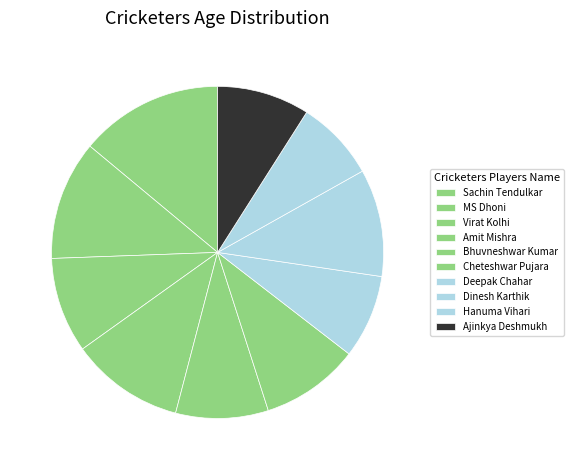

Is there a majority slice in this chart?

No